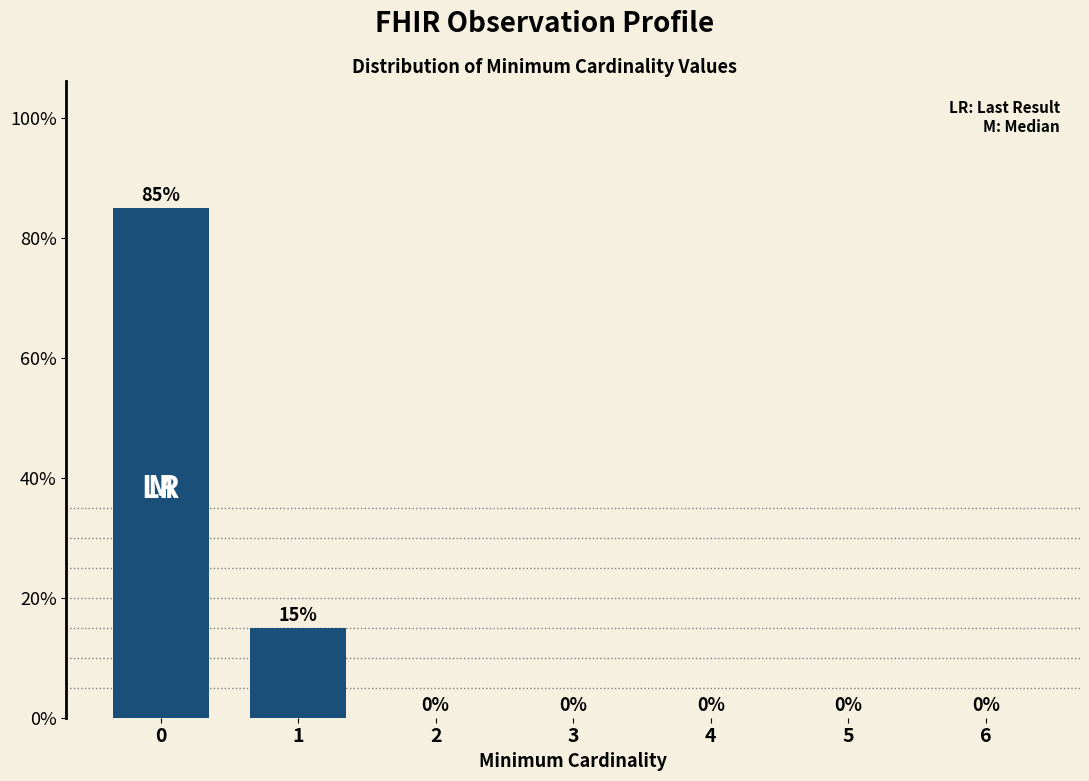

Reading right to left, list all the values displayed in this chart.

6=0	5=0	4=0	3=0	2=0	1=15	0=85